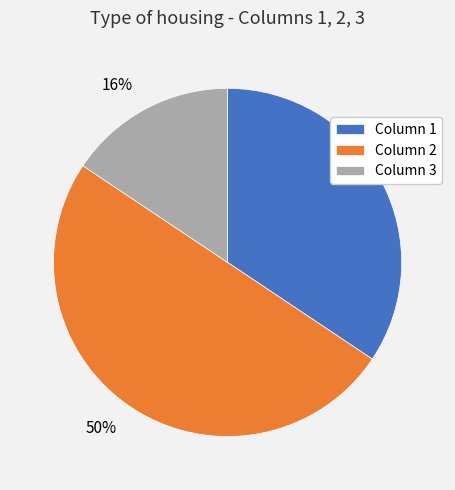

Which category has the smallest portion of the pie?

Column 3